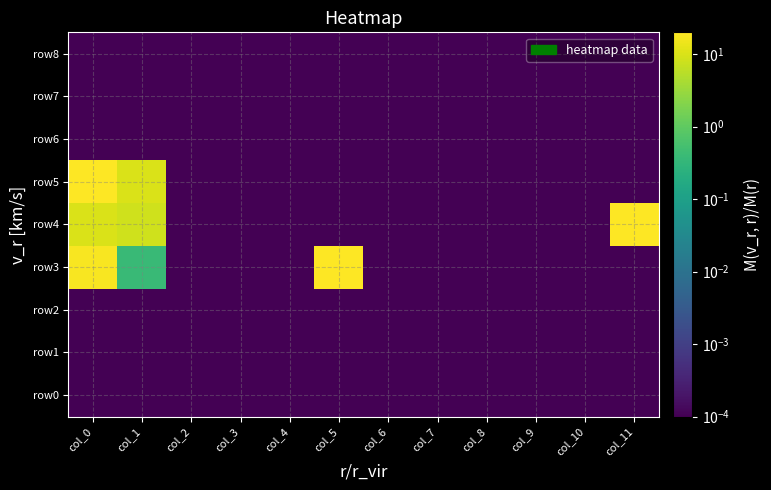

Reading right to left, transcribe all the data shown in this chart.

row0: col_11=0.0	col_10=0.0	col_9=0.0	col_8=0.0	col_7=0.0	col_6=0.0	col_5=0.0	col_4=0.0	col_3=0.0	col_2=0.0	col_1=0.0	col_0=0.0
row1: col_11=0.0	col_10=0.0	col_9=0.0	col_8=0.0	col_7=0.0	col_6=0.0	col_5=0.0	col_4=0.0	col_3=0.0	col_2=0.0	col_1=0.0	col_0=0.0
row2: col_11=0.0	col_10=0.0	col_9=0.0	col_8=0.0	col_7=0.0	col_6=0.0	col_5=0.0	col_4=0.0	col_3=0.0	col_2=0.0	col_1=0.0	col_0=0.0
row3: col_11=0.0	col_10=0.0	col_9=0.0	col_8=0.0	col_7=0.0	col_6=0.0	col_5=20.0	col_4=0.0	col_3=0.0	col_2=0.0	col_1=0.4	col_0=18.0
row4: col_11=20.0	col_10=0.0	col_9=0.0	col_8=0.0	col_7=0.0	col_6=0.0	col_5=0.0	col_4=0.0	col_3=0.0	col_2=0.0	col_1=8.4	col_0=10.0
row5: col_11=0.0	col_10=0.0	col_9=0.0	col_8=0.0	col_7=0.0	col_6=0.0	col_5=0.0	col_4=0.0	col_3=0.0	col_2=0.0	col_1=10.0	col_0=20.0
row6: col_11=0.0	col_10=0.0	col_9=0.0	col_8=0.0	col_7=0.0	col_6=0.0	col_5=0.0	col_4=0.0	col_3=0.0	col_2=0.0	col_1=0.0	col_0=0.0
row7: col_11=0.0	col_10=0.0	col_9=0.0	col_8=0.0	col_7=0.0	col_6=0.0	col_5=0.0	col_4=0.0	col_3=0.0	col_2=0.0	col_1=0.0	col_0=0.0
row8: col_11=0.0	col_10=0.0	col_9=0.0	col_8=0.0	col_7=0.0	col_6=0.0	col_5=0.0	col_4=0.0	col_3=0.0	col_2=0.0	col_1=0.0	col_0=0.0